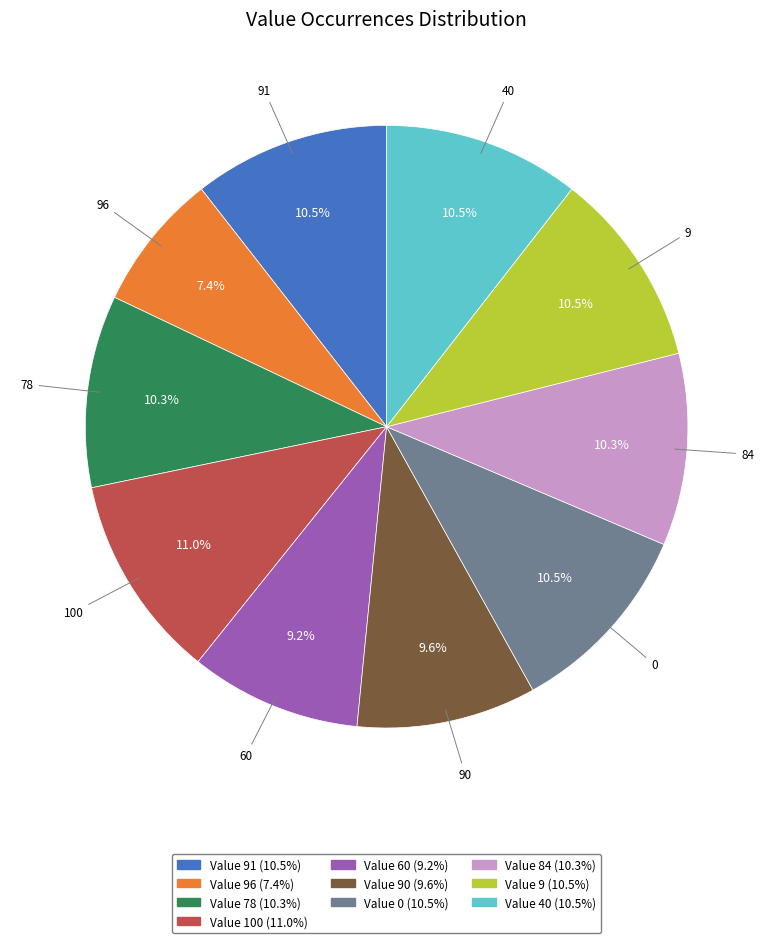

Approximately how many times larger is the value at 0 compared to 40?

1.0